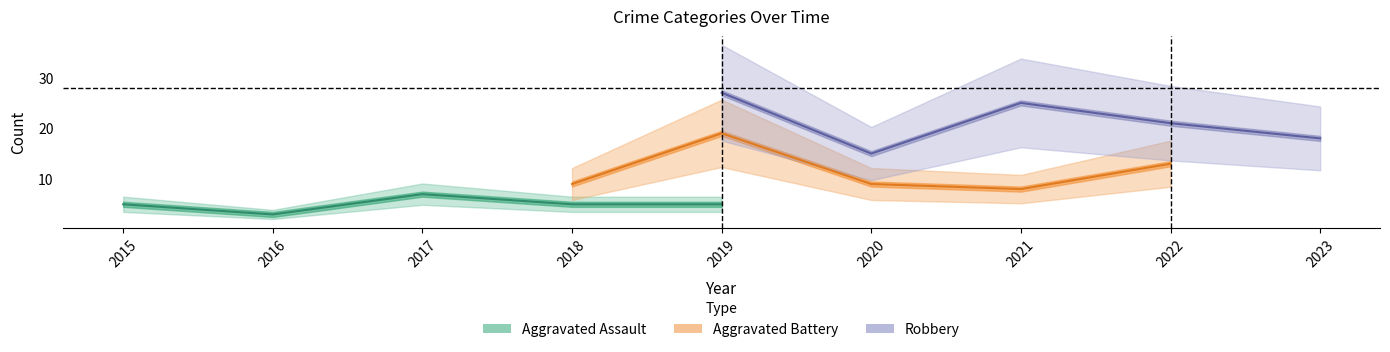

True or false: Robbery and Total cross at least once.

False